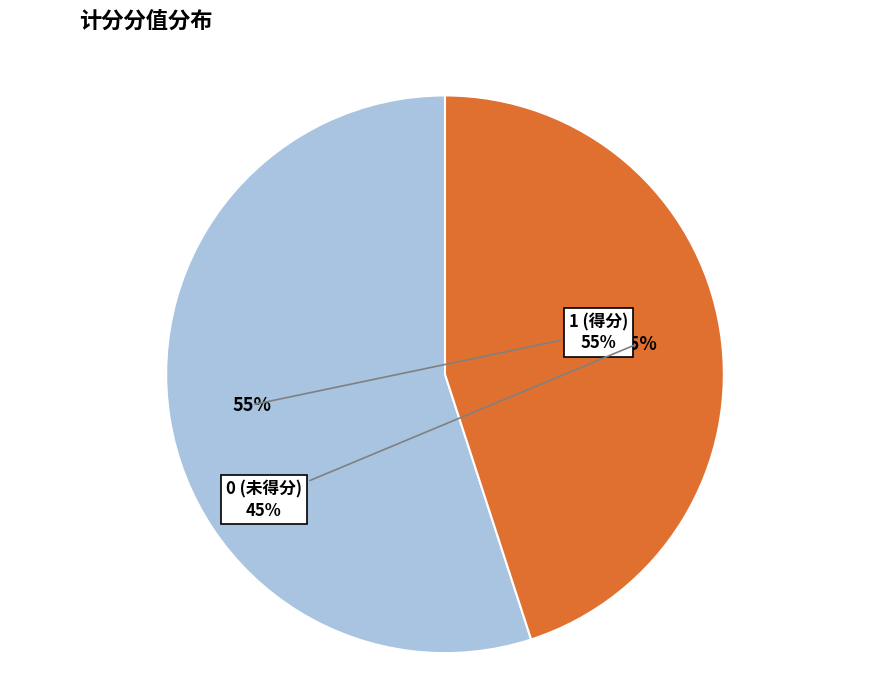

What percentage do 0 and 1 together represent?

100.0%